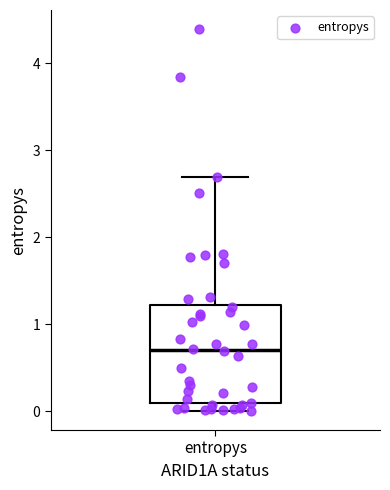

Read this box plot against the y-axis: the position of the median line, the range covered by the box, and the ends of both whiskers. The values are not printed on the chart, so give them approximately, as read against the axis.

median 0.7, box 0.1 to 1.2, whiskers 0.0 to 2.7